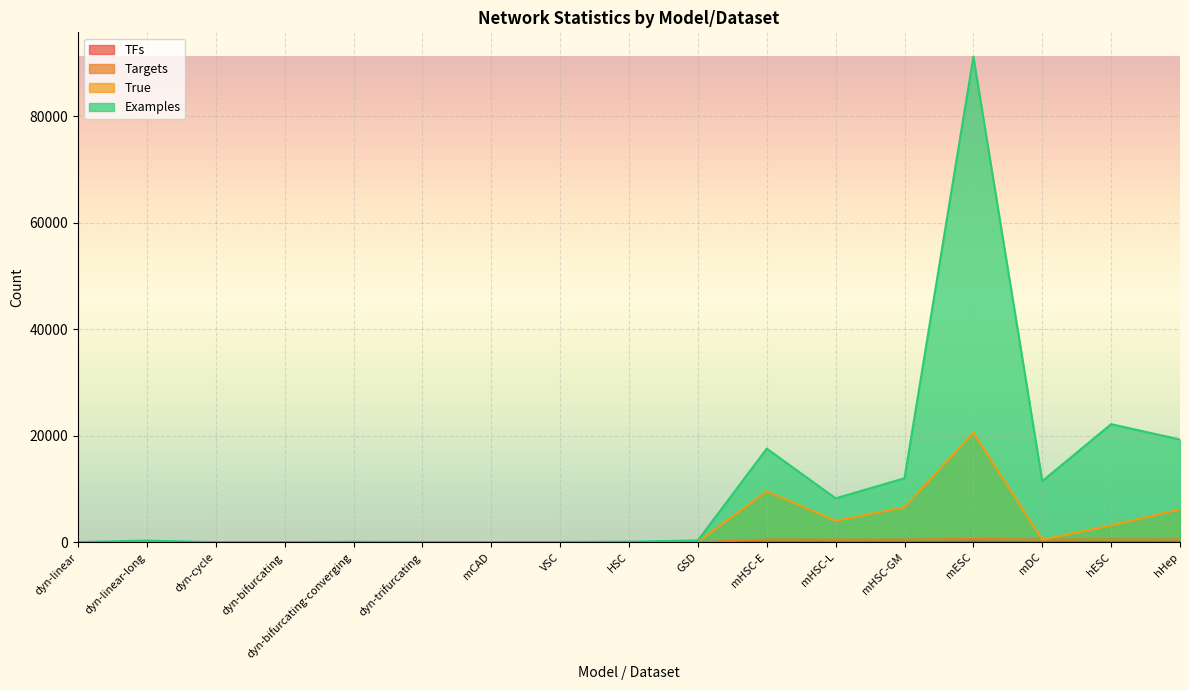

What is the sum of all Examples values?

183192